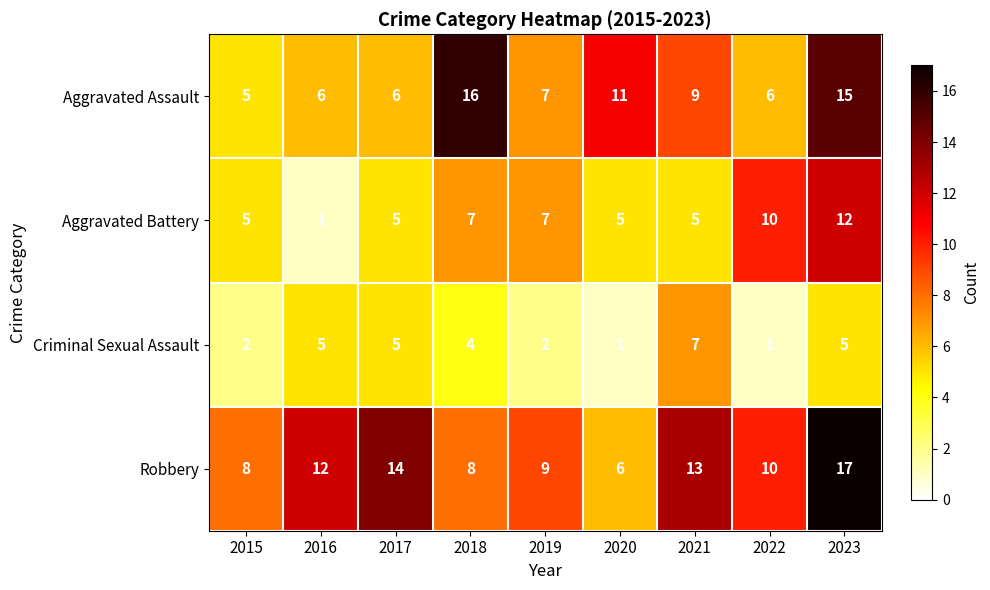

Rank the series by their average value, from highest to lowest.

Robbery, Aggravated Assault, Aggravated Battery, Criminal Sexual Assault